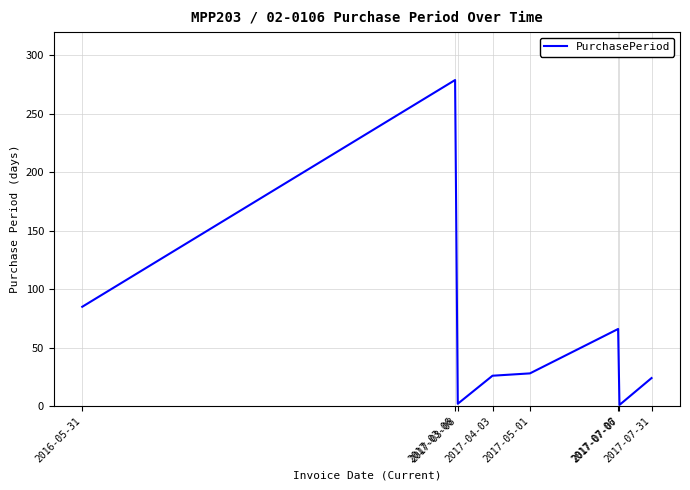

How many lines are shown in the chart?

1